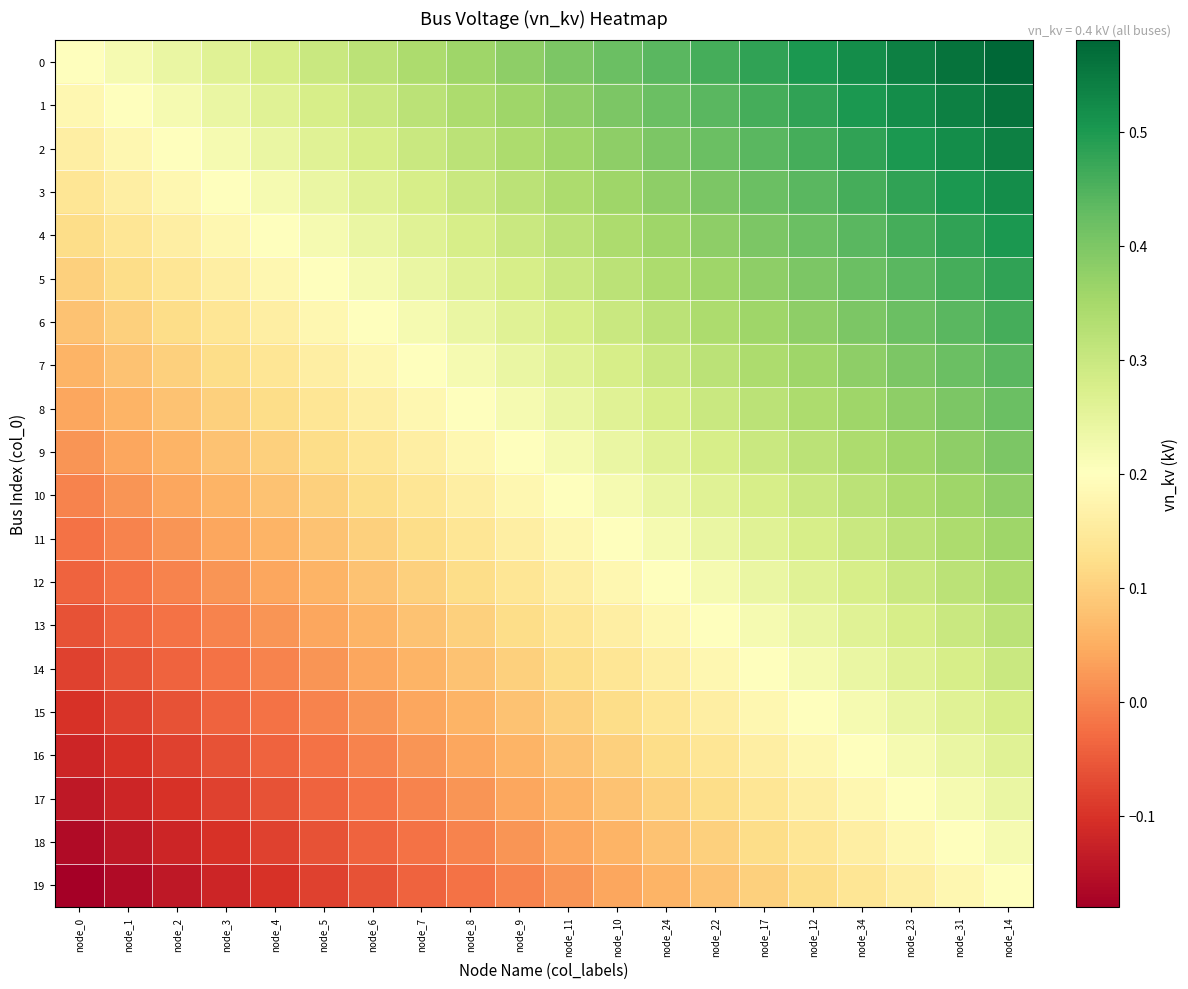

Which series has the widest spread of values?

7